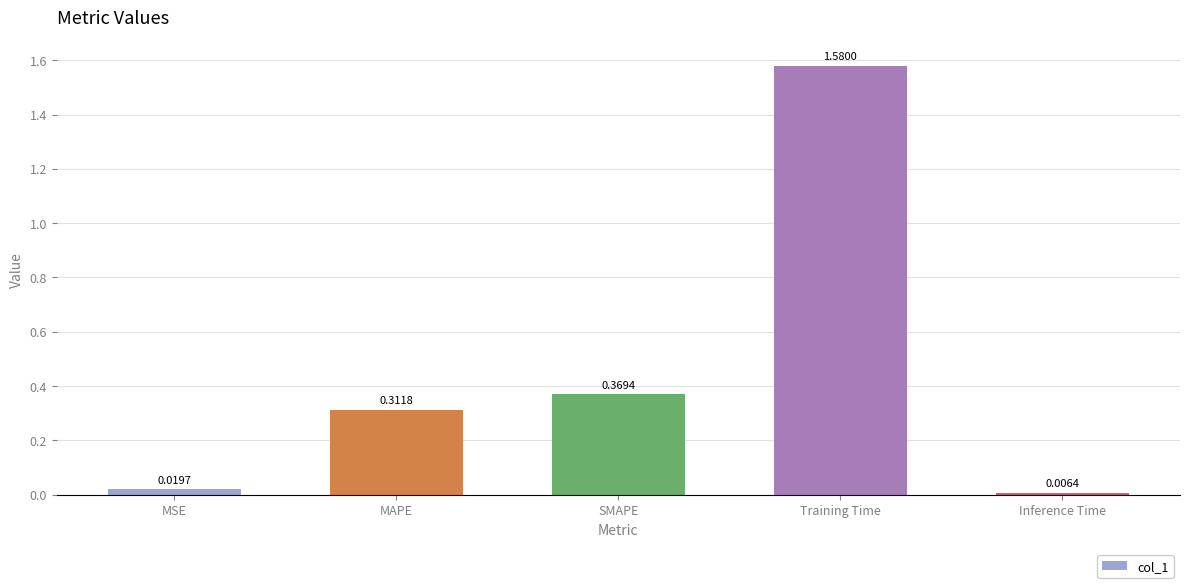

True or false: the data shows 0.3 at Training Time.

False